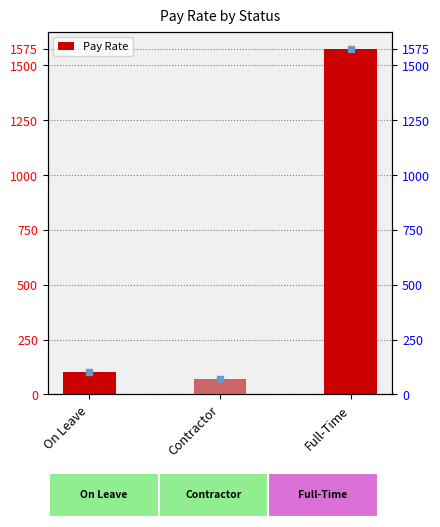

The chart shows a value of 100.5 at On Leave. True or false?

True